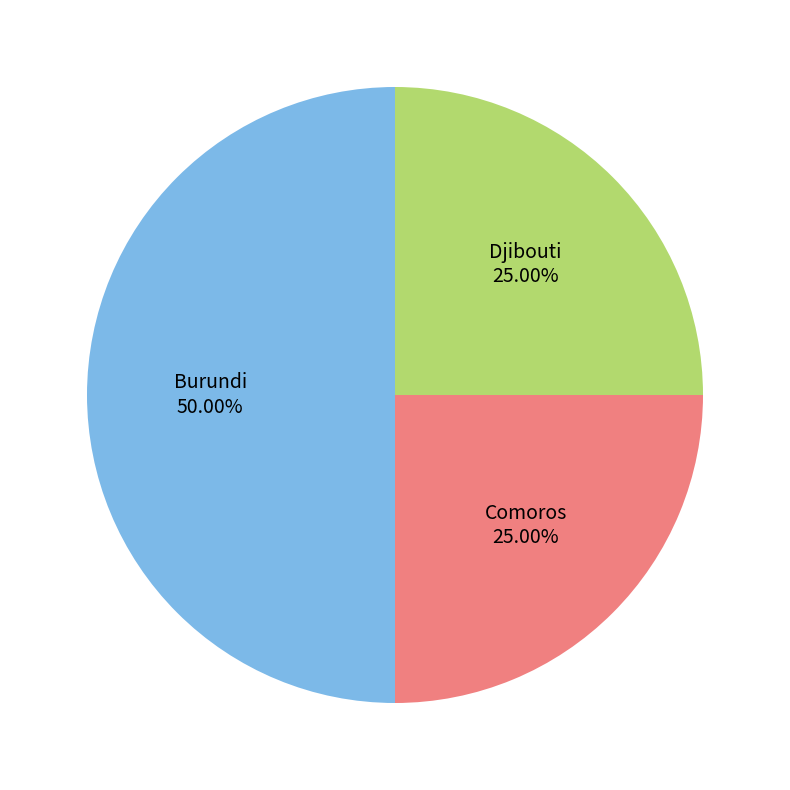

To the nearest percent, what is the difference between the Djibouti and Burundi slice percentages?

25%